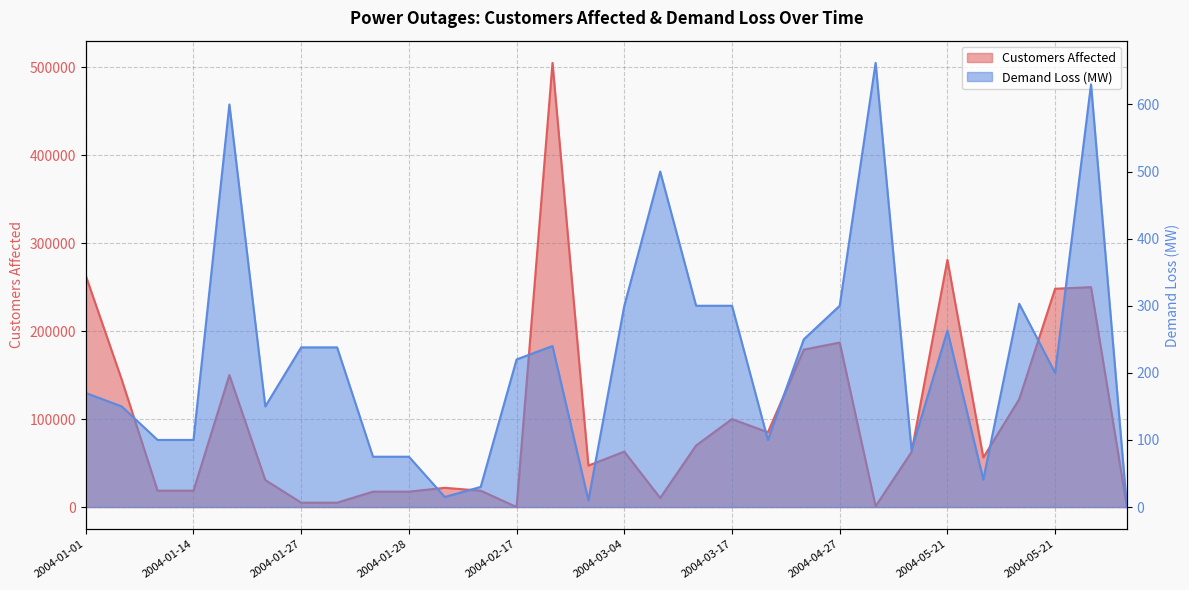

How many values in the Demand Loss (MW) series are below 220?

15